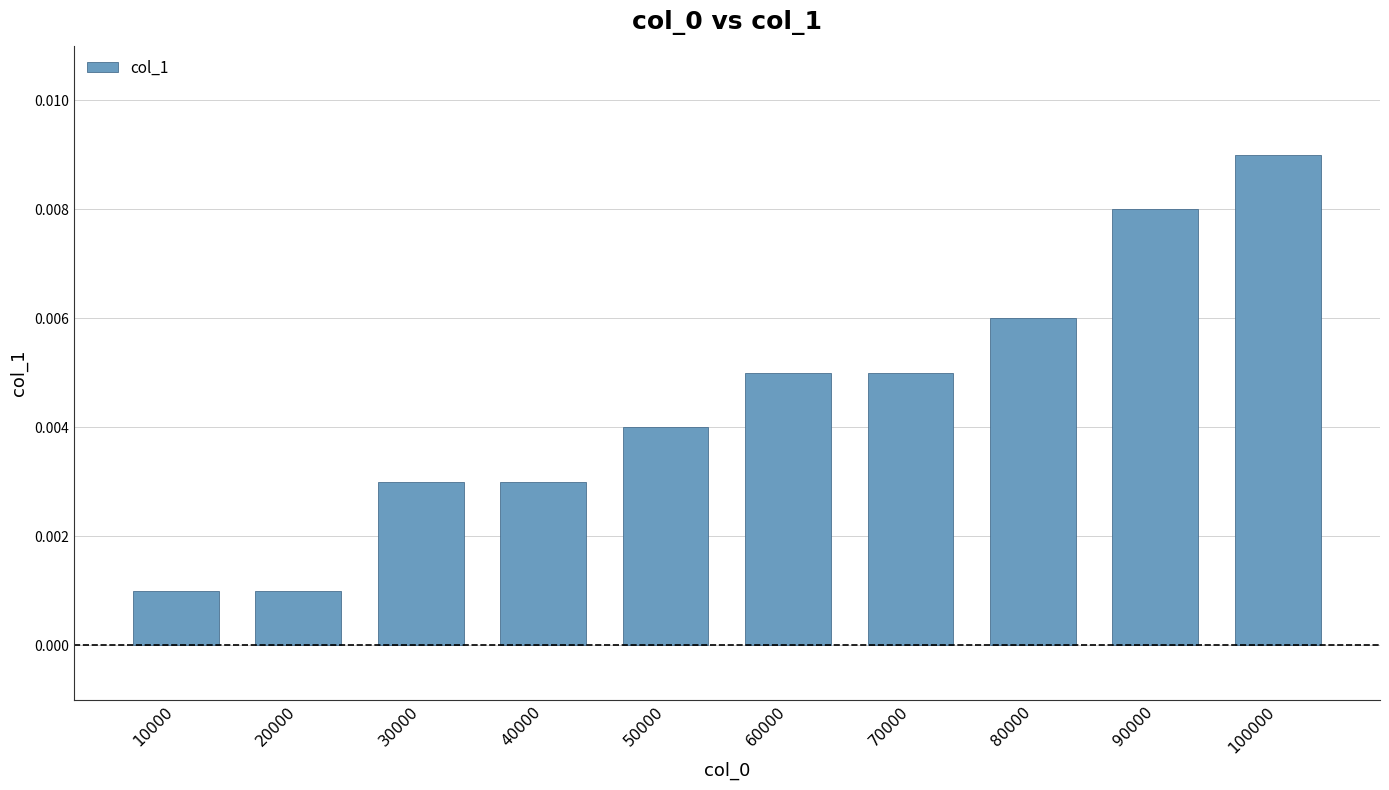

Between 80000 and 70000, which is larger?

80000